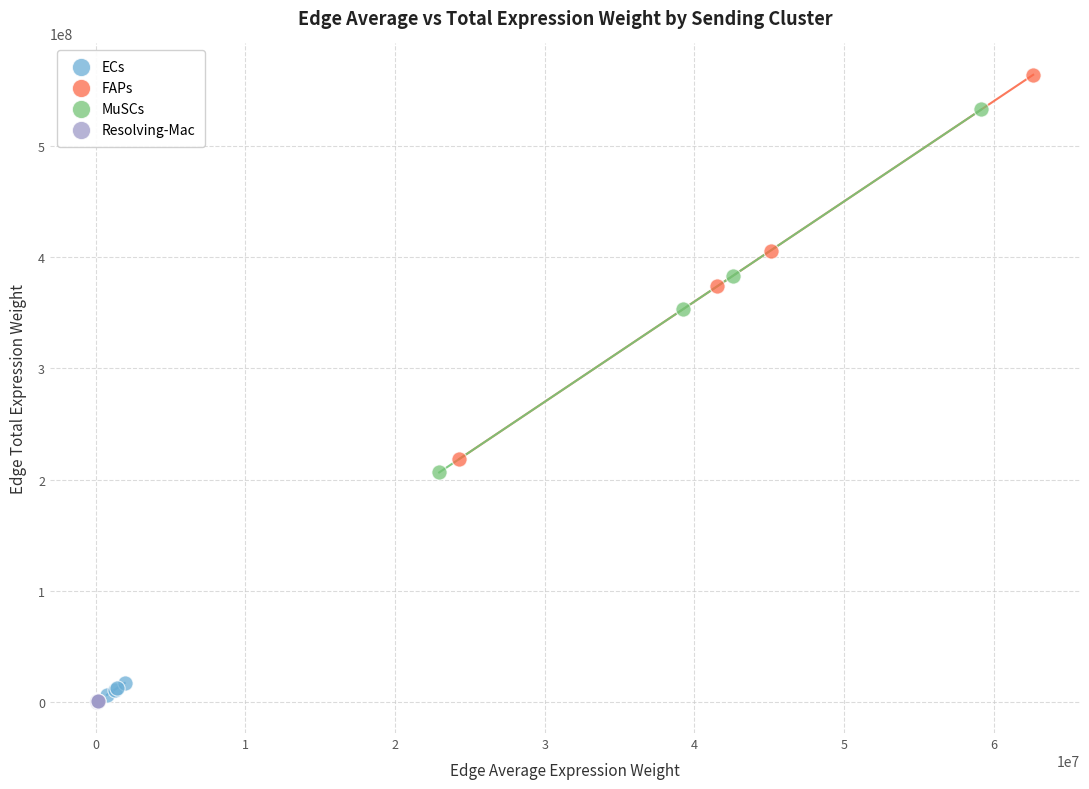

Which series has the widest spread of Y values?

FAPs